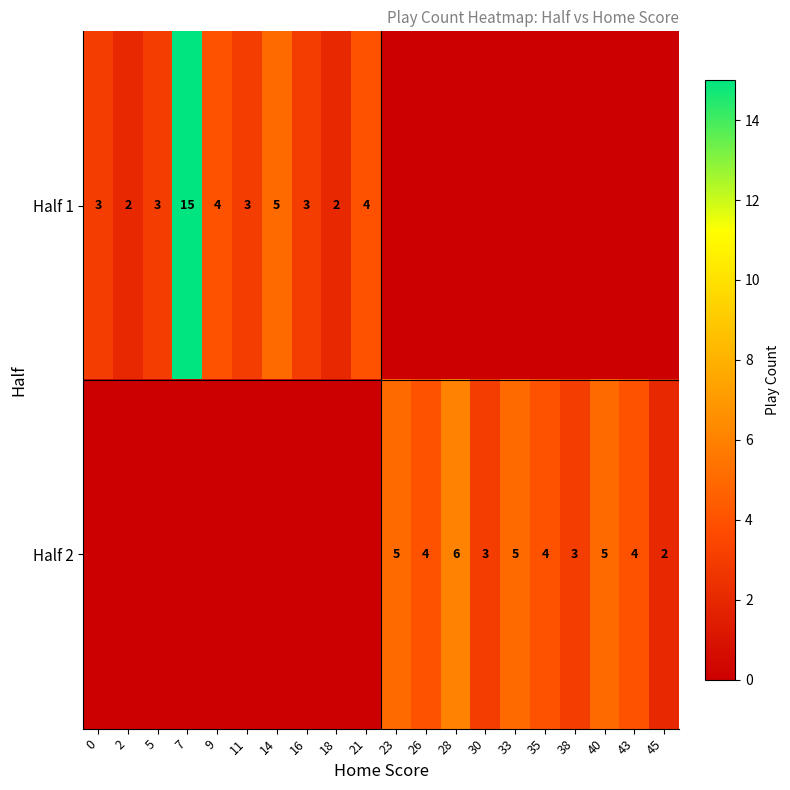

True or false: Half 2 has a value of 5 at 33.

True